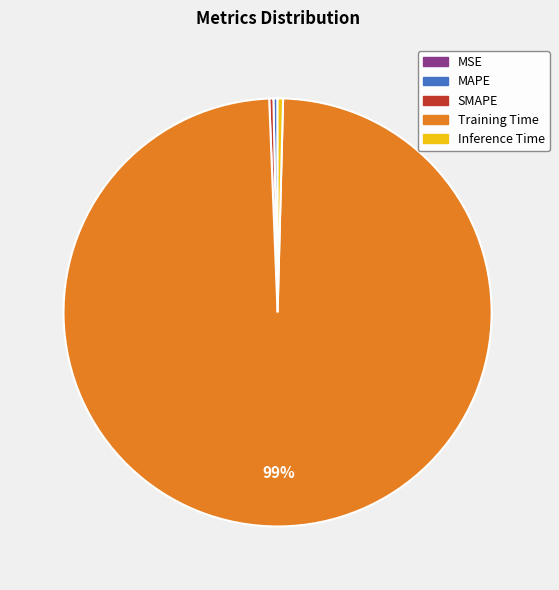

To the nearest percent, what is the average slice percentage?

20%